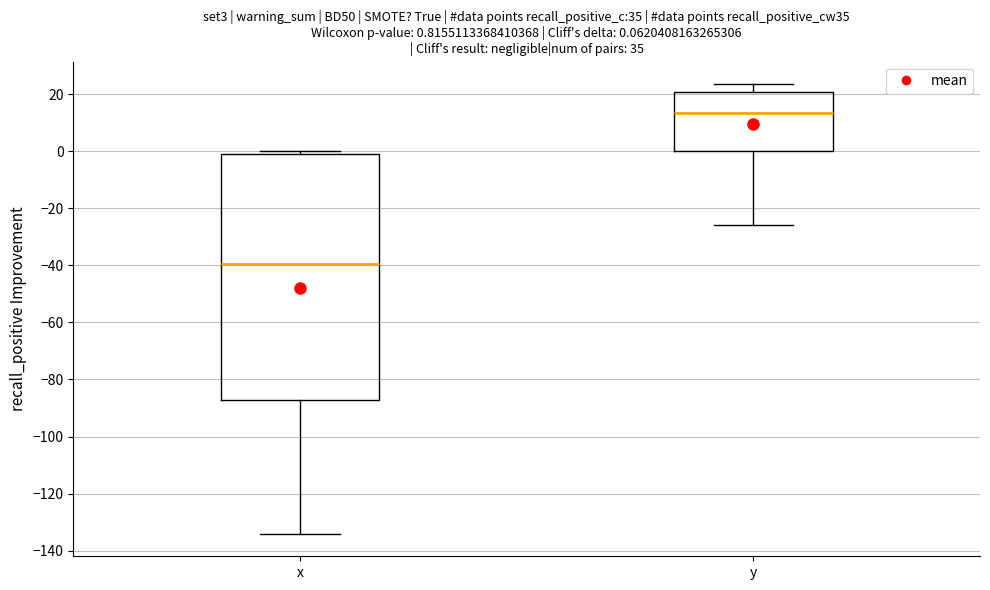

Which box is the tallest, from its lower edge to its upper edge?

x